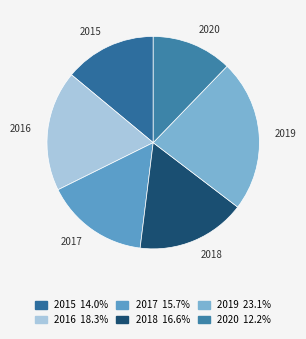

What is the largest slice in the pie chart?

2019